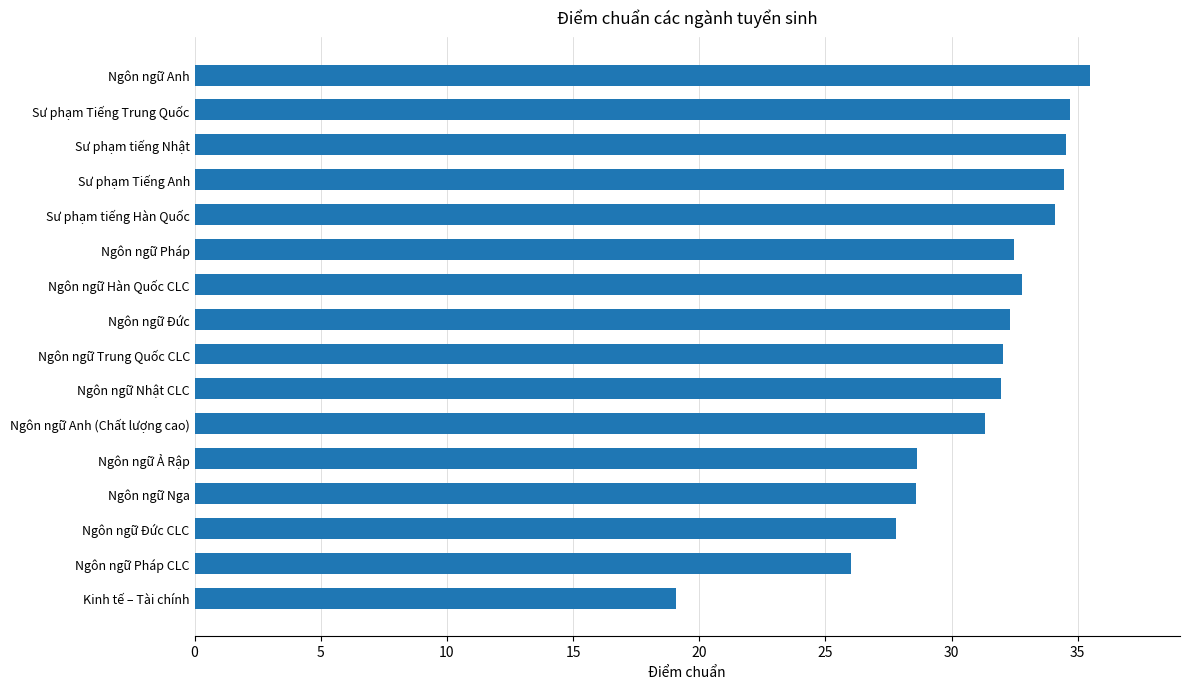

What is the change in value from Ngôn ngữ Trung Quốc CLC to Ngôn ngữ Pháp CLC?

-6.0